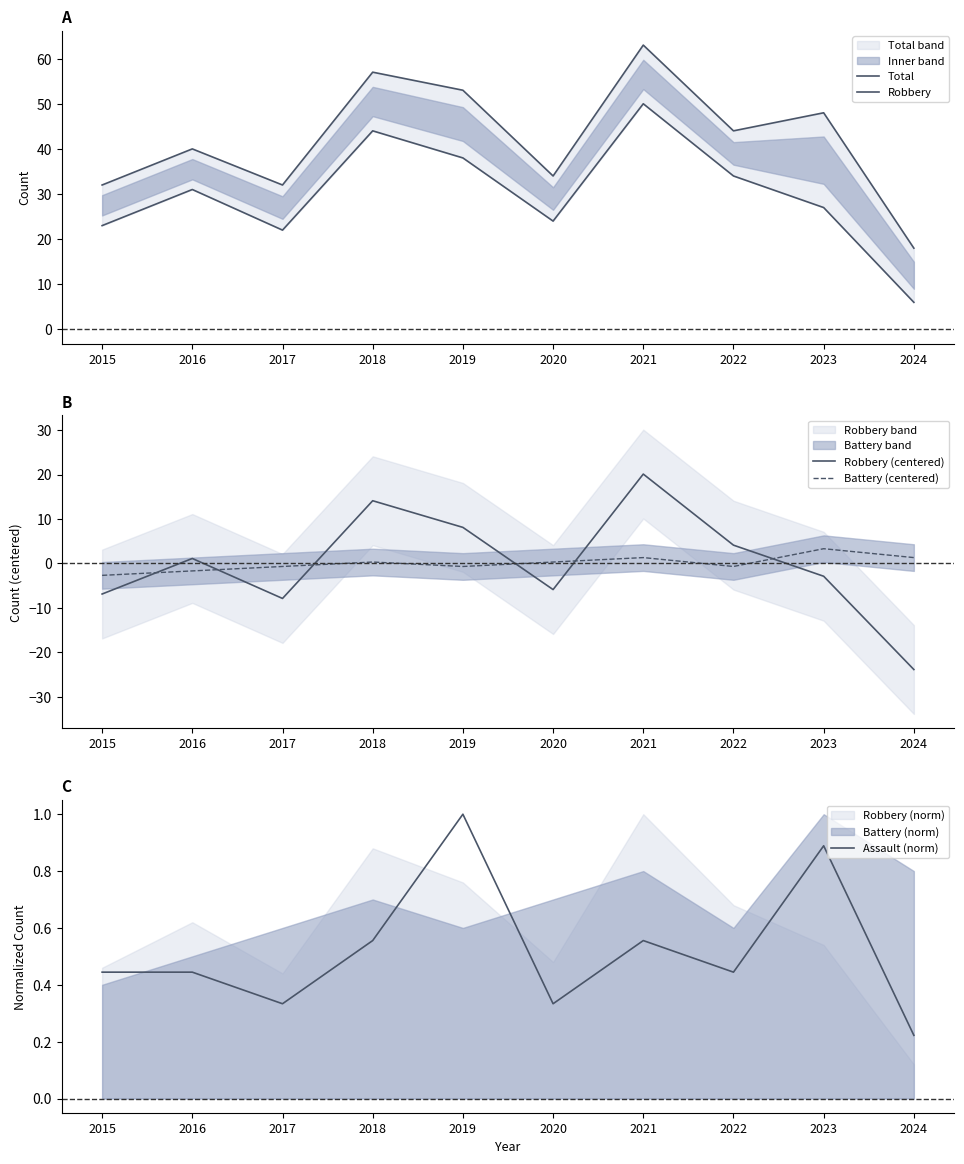

What is the value of the Total point at the 9th from the left?

48.0